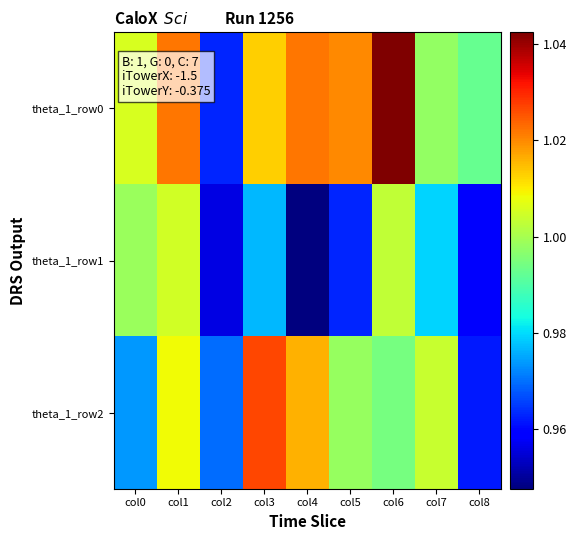

At how many categories does at least one series exceed 1?

7